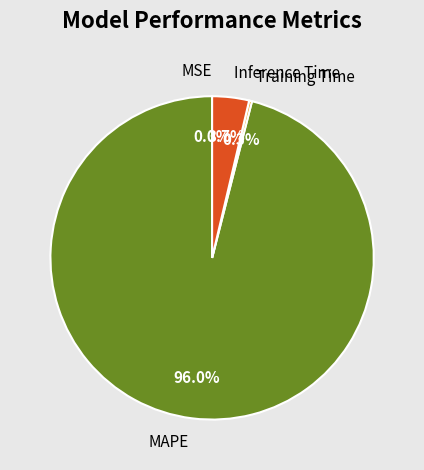

Which category has the biggest portion of the pie?

MAPE